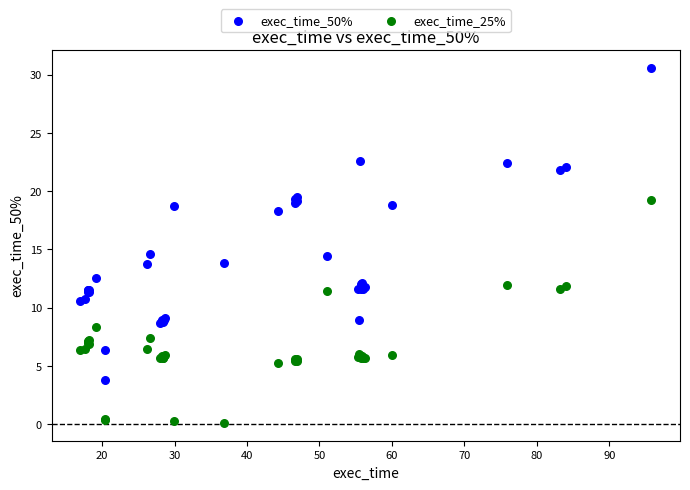

Which series contains the lowest Y value?

exec_time_25%